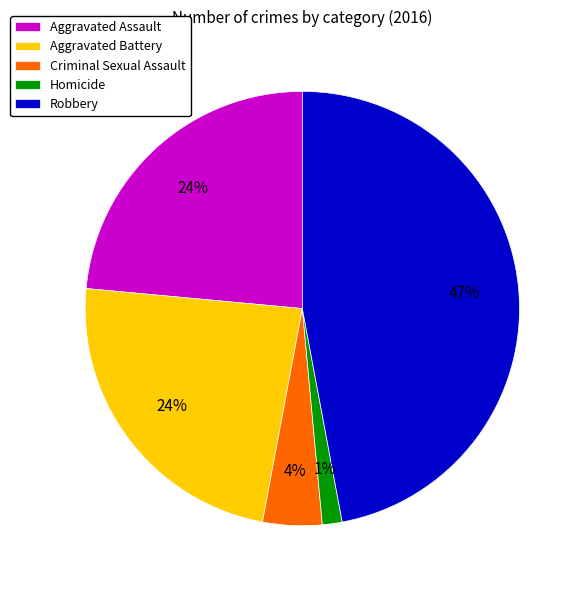

Does any single category account for the majority?

No